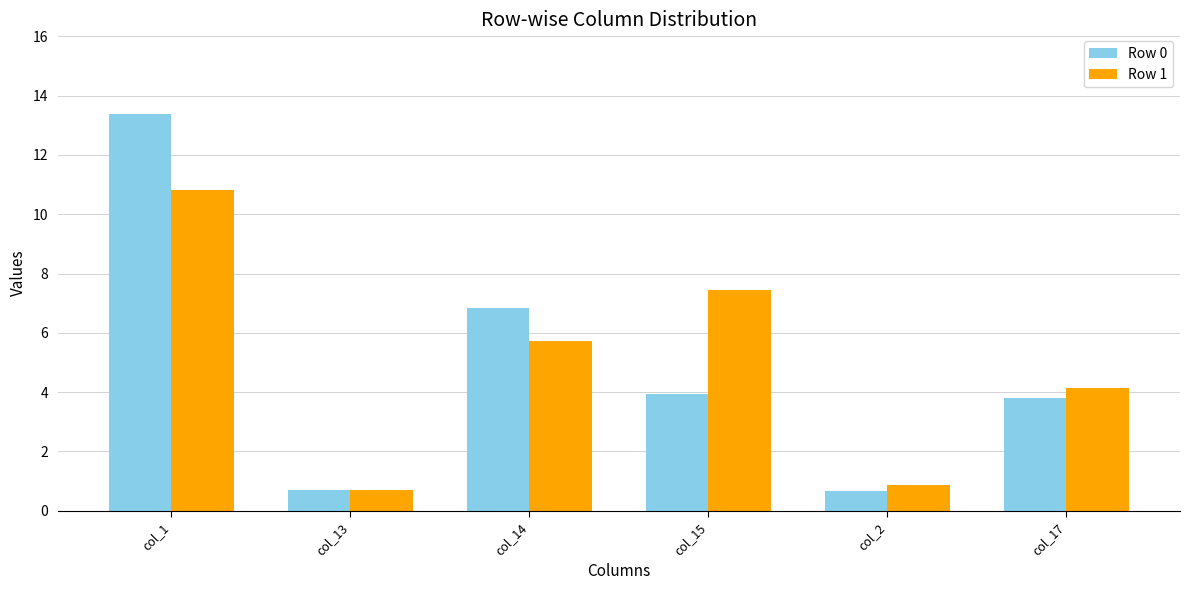

The value of Row 1 at col_1 is 10.8. True or false?

True